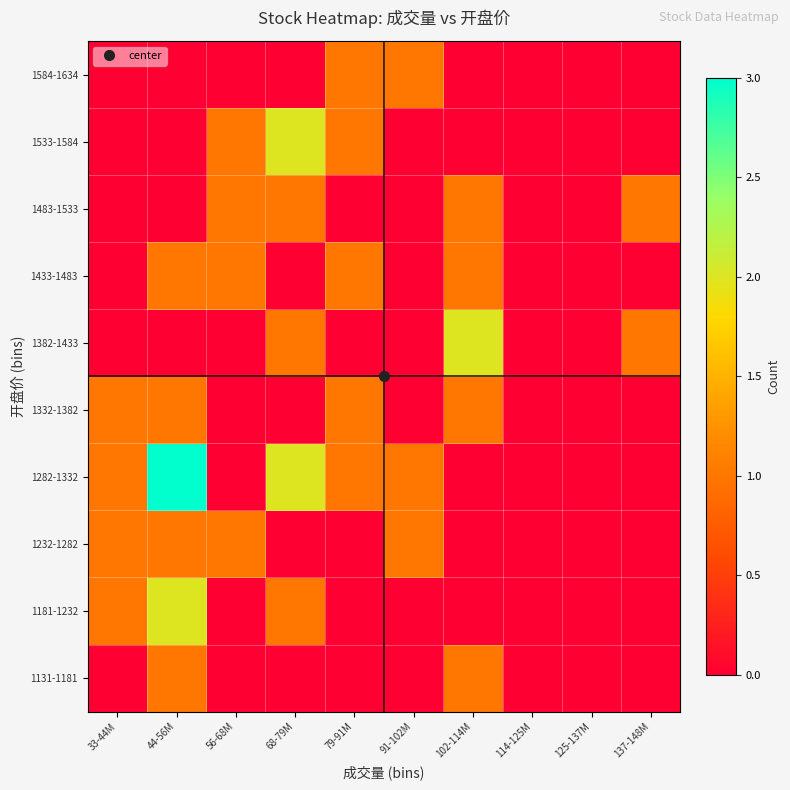

Reading right to left, list all the values displayed in this chart.

1131-1181: 137-148M=0	125-137M=0	114-125M=0	102-114M=1	91-102M=0	79-91M=0	68-79M=0	56-68M=0	44-56M=1	33-44M=0
1181-1232: 137-148M=0	125-137M=0	114-125M=0	102-114M=0	91-102M=0	79-91M=0	68-79M=1	56-68M=0	44-56M=2	33-44M=1
1232-1282: 137-148M=0	125-137M=0	114-125M=0	102-114M=0	91-102M=1	79-91M=0	68-79M=0	56-68M=1	44-56M=1	33-44M=1
1282-1332: 137-148M=0	125-137M=0	114-125M=0	102-114M=0	91-102M=1	79-91M=1	68-79M=2	56-68M=0	44-56M=3	33-44M=1
1332-1382: 137-148M=0	125-137M=0	114-125M=0	102-114M=1	91-102M=0	79-91M=1	68-79M=0	56-68M=0	44-56M=1	33-44M=1
1382-1433: 137-148M=1	125-137M=0	114-125M=0	102-114M=2	91-102M=0	79-91M=0	68-79M=1	56-68M=0	44-56M=0	33-44M=0
1433-1483: 137-148M=0	125-137M=0	114-125M=0	102-114M=1	91-102M=0	79-91M=1	68-79M=0	56-68M=1	44-56M=1	33-44M=0
1483-1533: 137-148M=1	125-137M=0	114-125M=0	102-114M=1	91-102M=0	79-91M=0	68-79M=1	56-68M=1	44-56M=0	33-44M=0
1533-1584: 137-148M=0	125-137M=0	114-125M=0	102-114M=0	91-102M=0	79-91M=1	68-79M=2	56-68M=1	44-56M=0	33-44M=0
1584-1634: 137-148M=0	125-137M=0	114-125M=0	102-114M=0	91-102M=1	79-91M=1	68-79M=0	56-68M=0	44-56M=0	33-44M=0